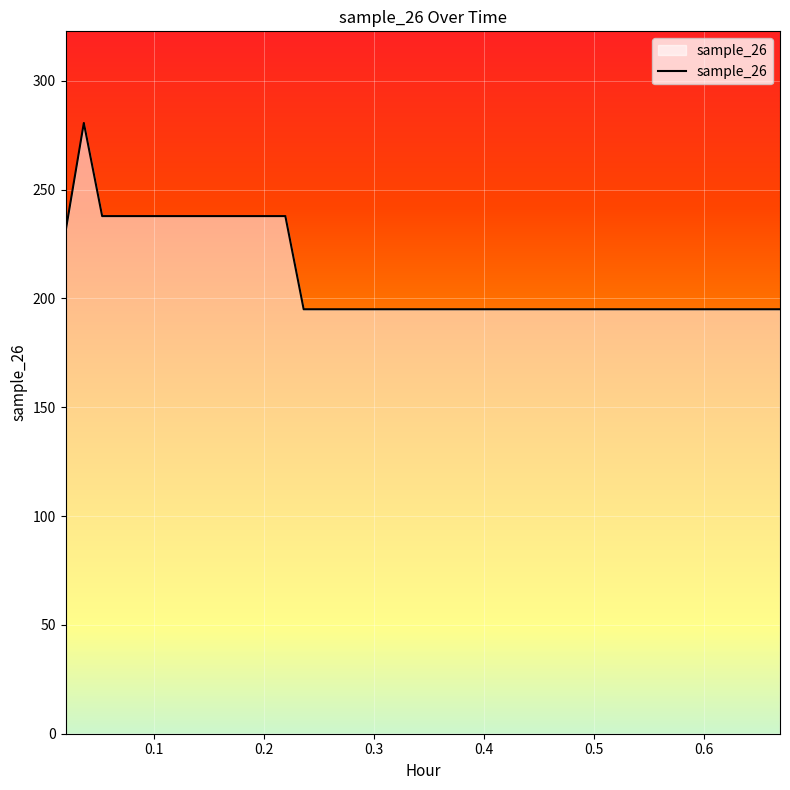

What is the sum of all values?

8392.0